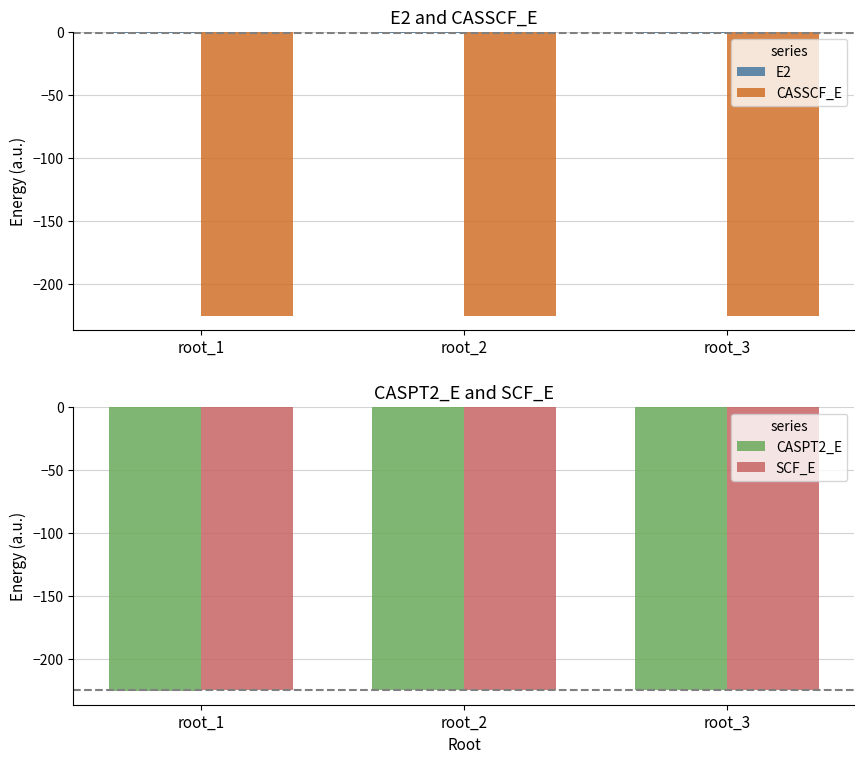

Rank the series by their maximum value, from lowest to highest.

CASPT2_E, CASSCF_E, SCF_E, E2